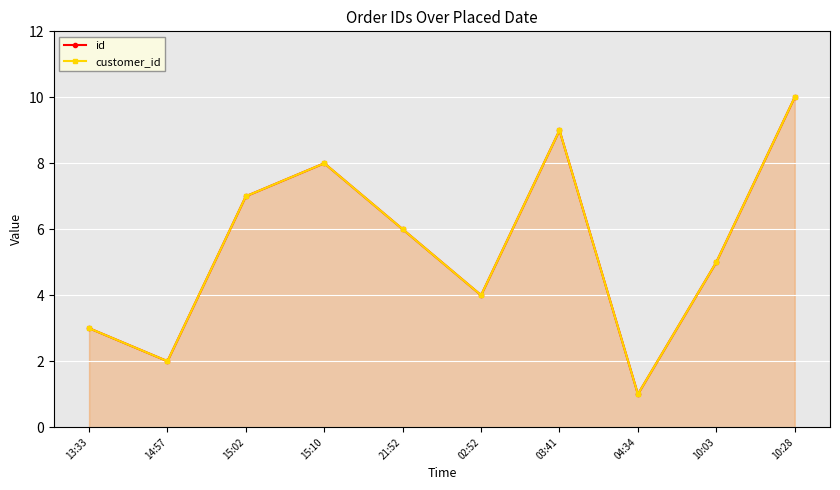

List the series in order of their peak value, highest first.

id, customer_id